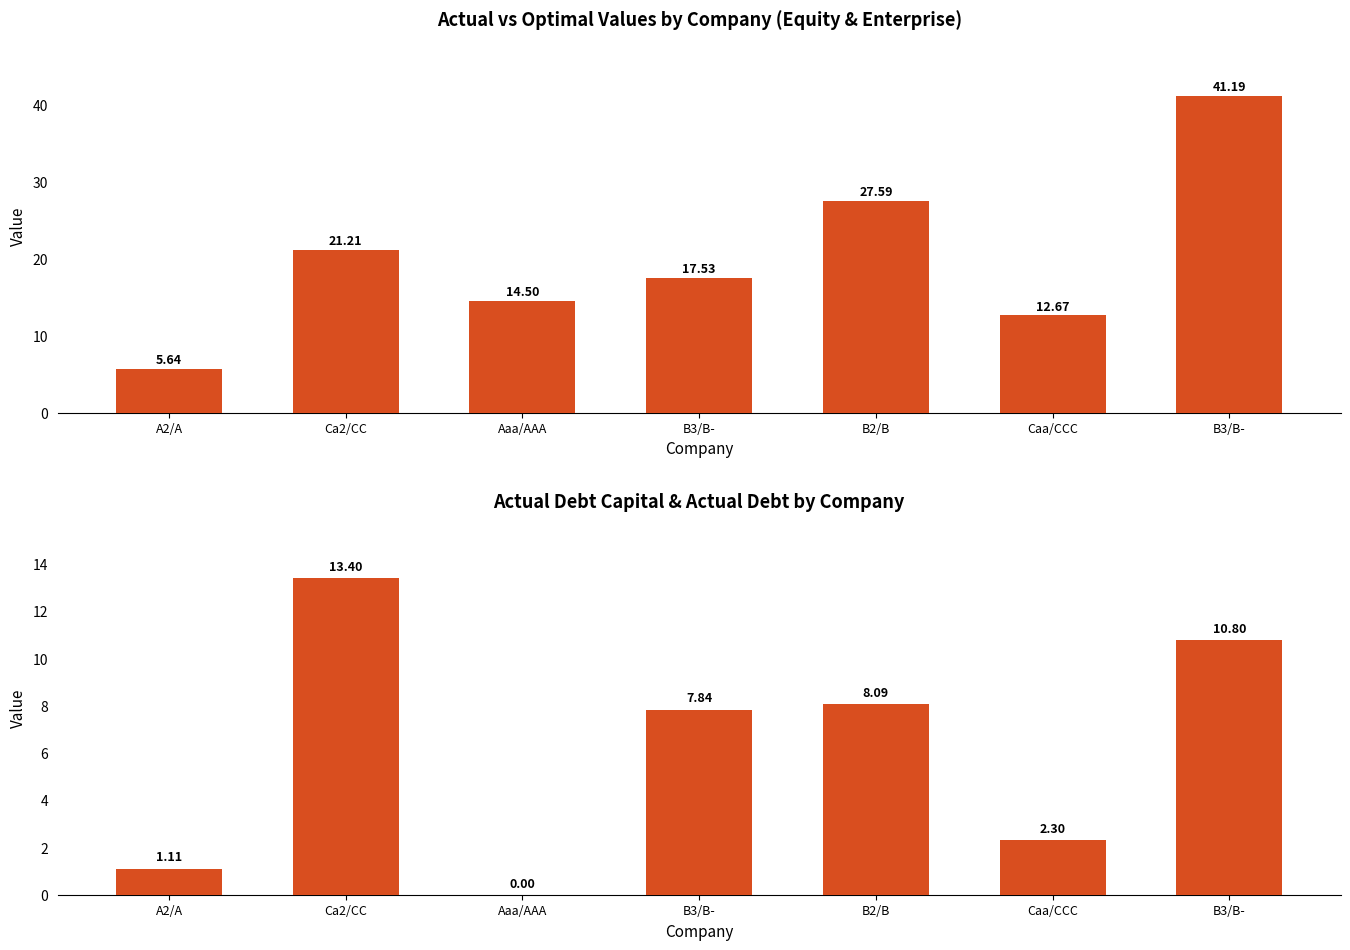

What is the sum of the actual_enterprise_value values at Caa/CCC and Aaa/AAA?

27.2